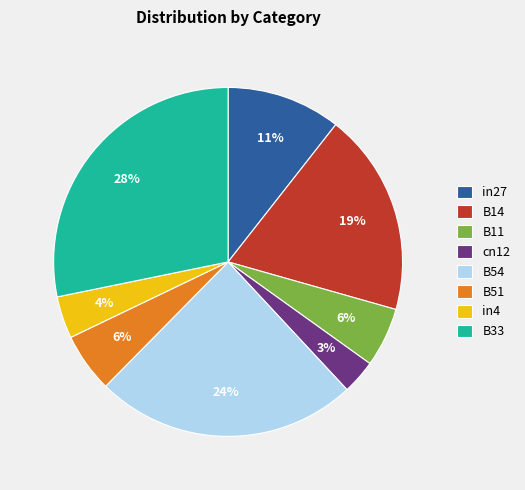

To the nearest percent, what is the difference between the largest and smallest slice percentages?

25%